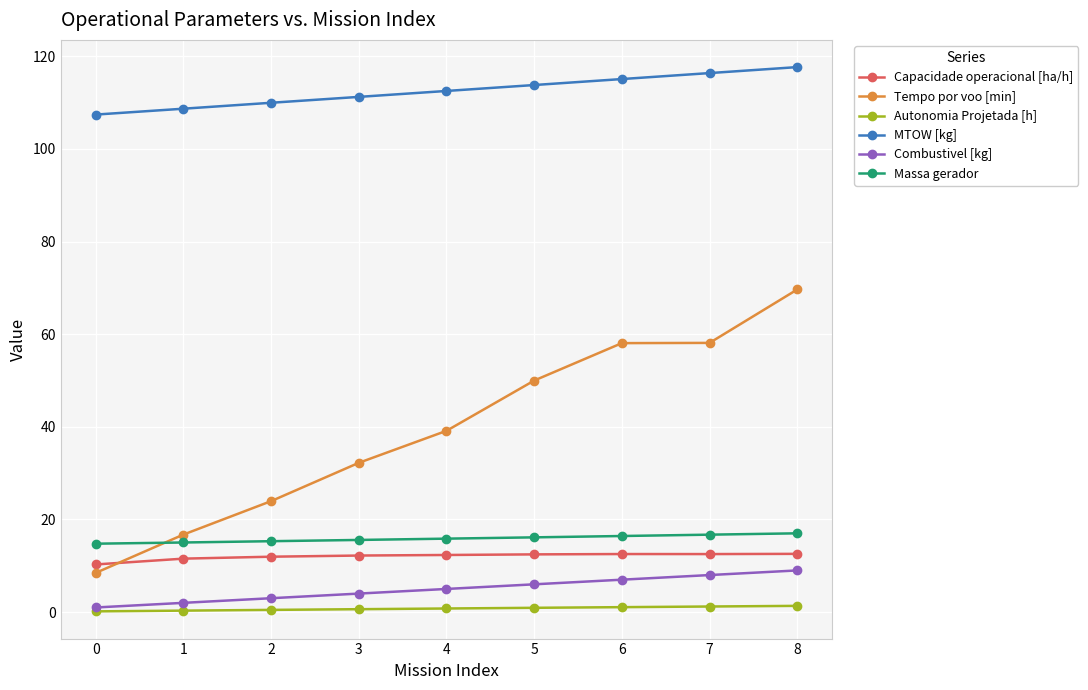

What is the maximum value shown in the chart?

117.7